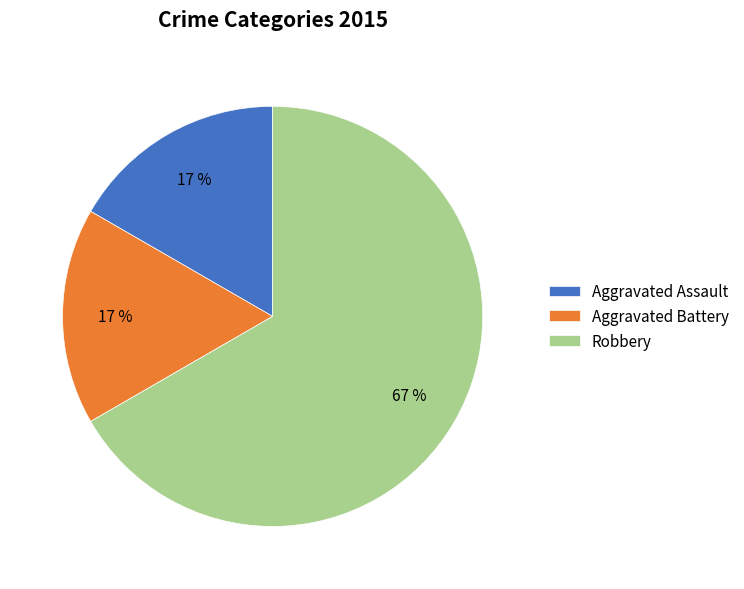

What percentage is the Aggravated Battery slice, to the nearest percent?

17%